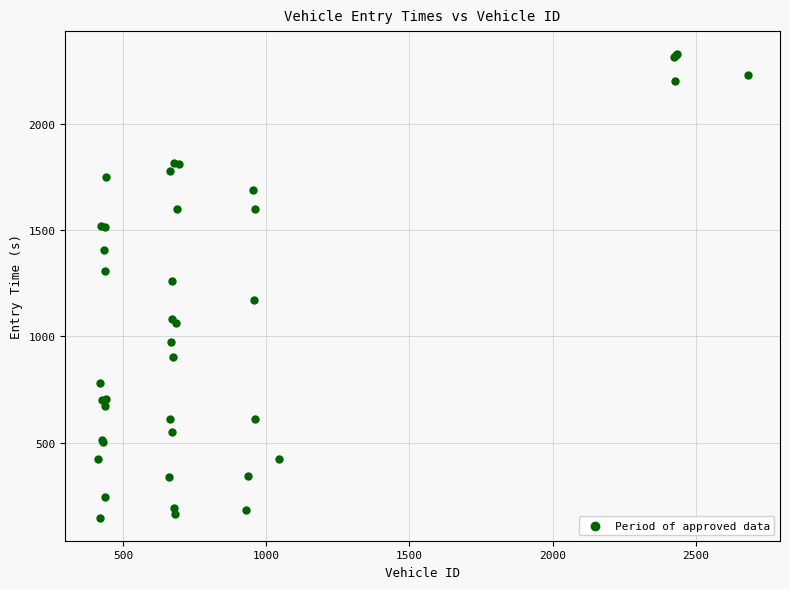

What Y value in the scatter plot is closest to 1236?

1261.3